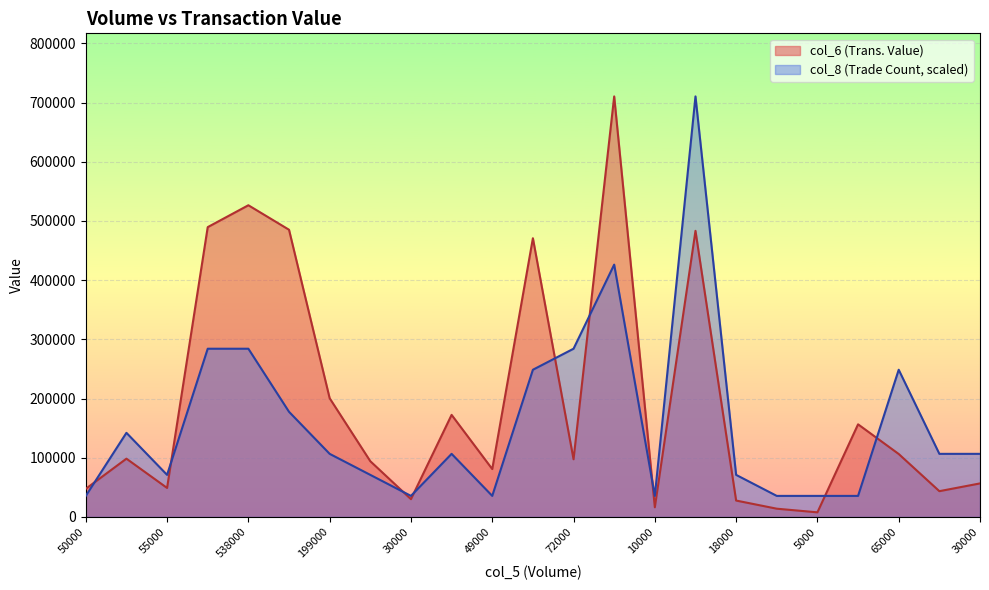

Which series has the largest total across all categories?

col_6 (Trans. Value)